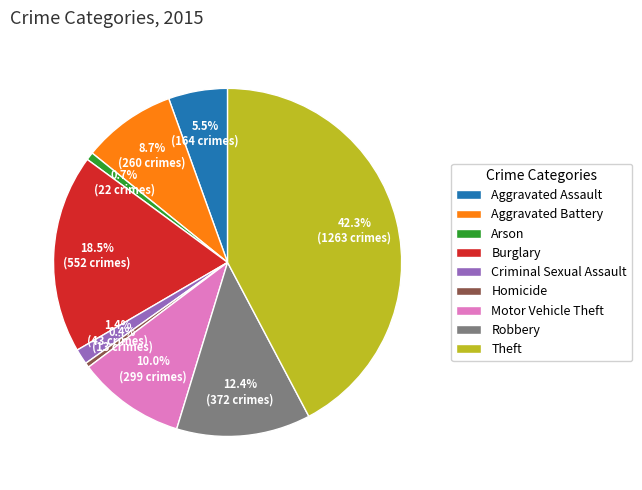

To the nearest percent, what is the combined percentage of Arson and Theft?

43%